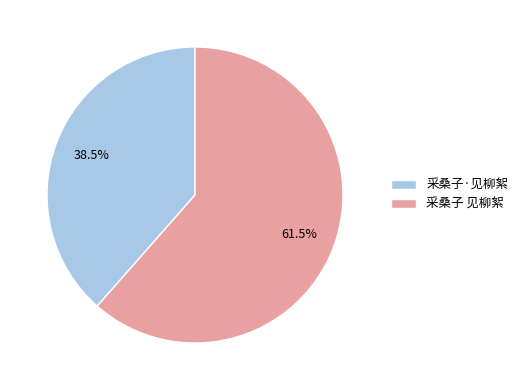

What is the smallest slice in the pie chart?

采桑子·见柳絮